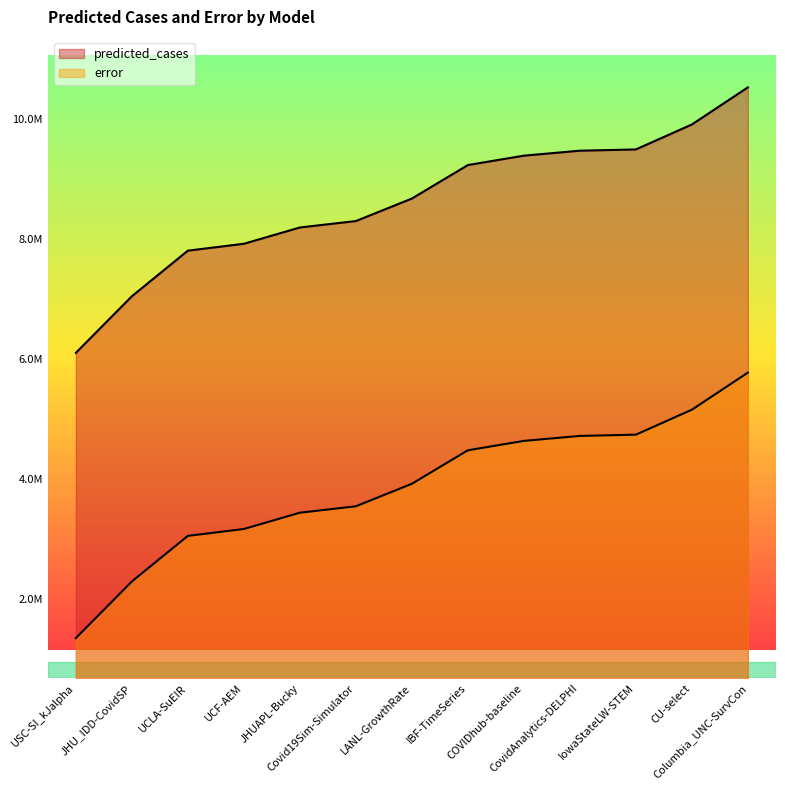

True or false: predicted_cases has a value of 8299203.5 at Covid19Sim-Simulator.

True